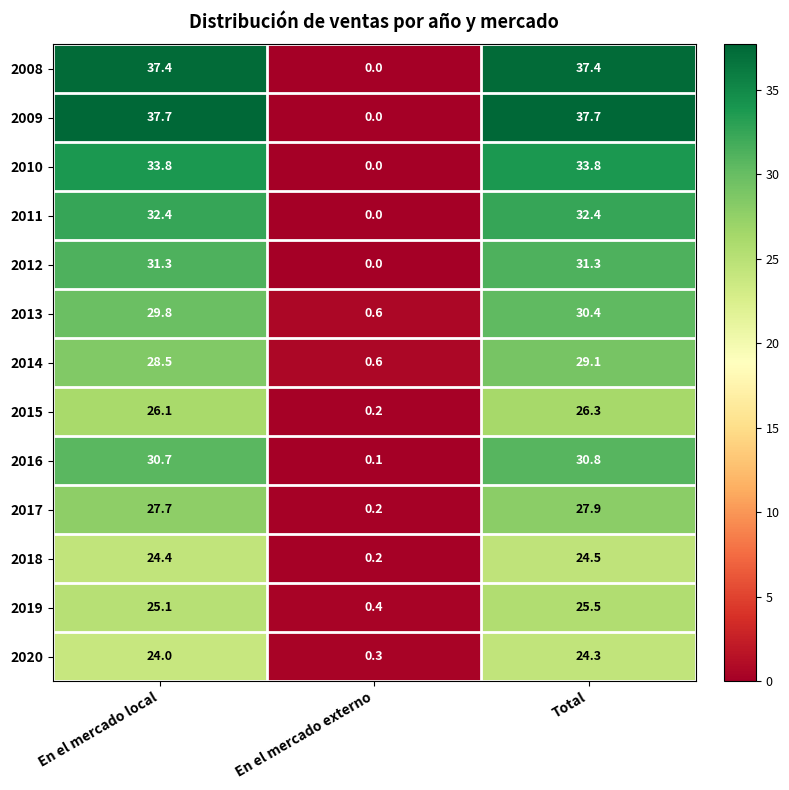

True or false: 2011 has a value of 0.0 at En el mercado externo.

True